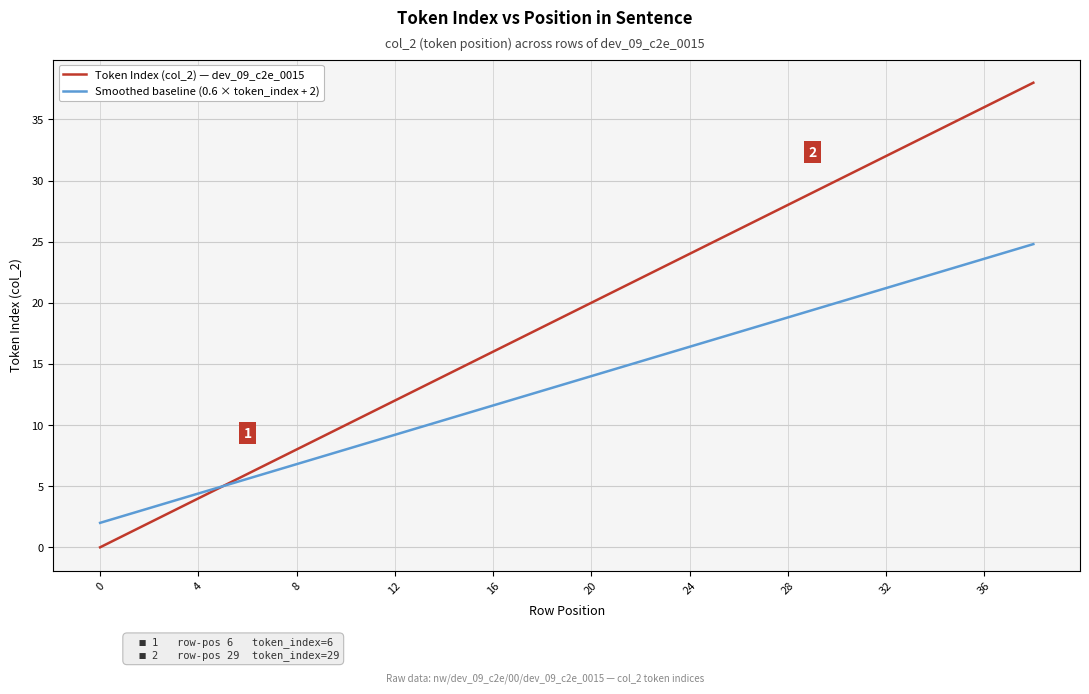

What is the lowest value of the Smoothed baseline (0.6 × token_index + 2) series?

2.0